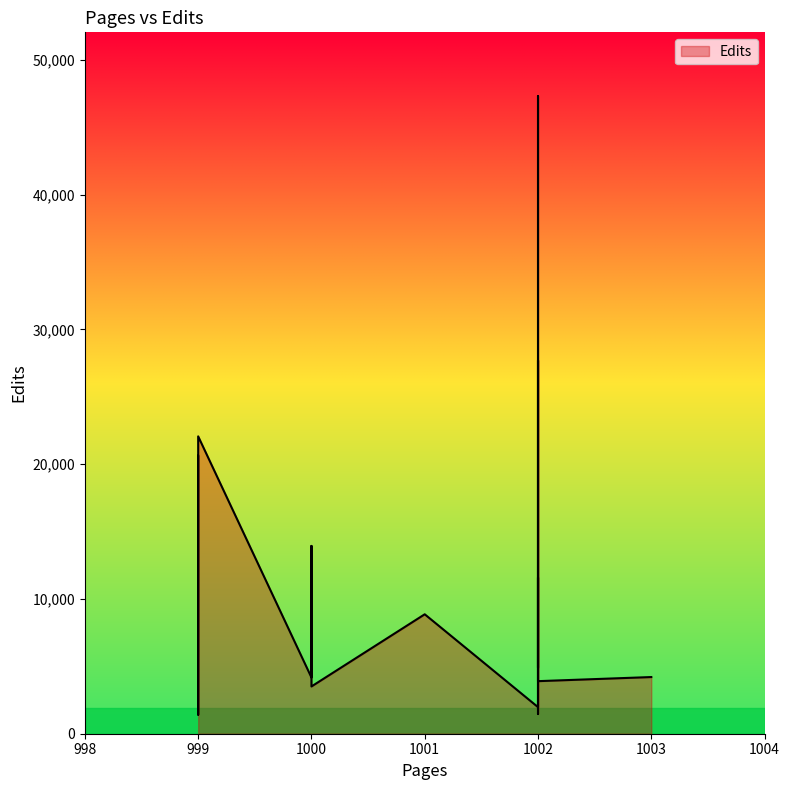

What is the difference between the maximum and second lowest values?

45855